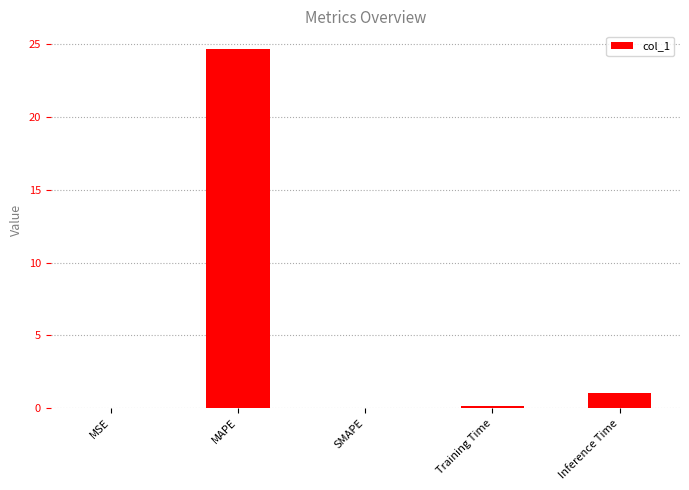

At which category does the chart reach its peak across all series?

MAPE